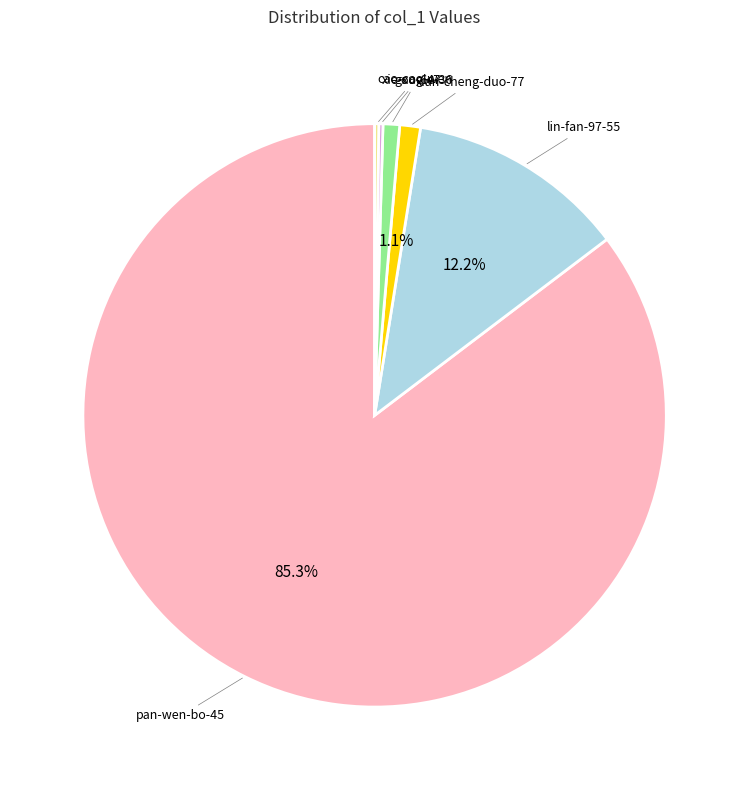

Does any single category account for the majority?

Yes